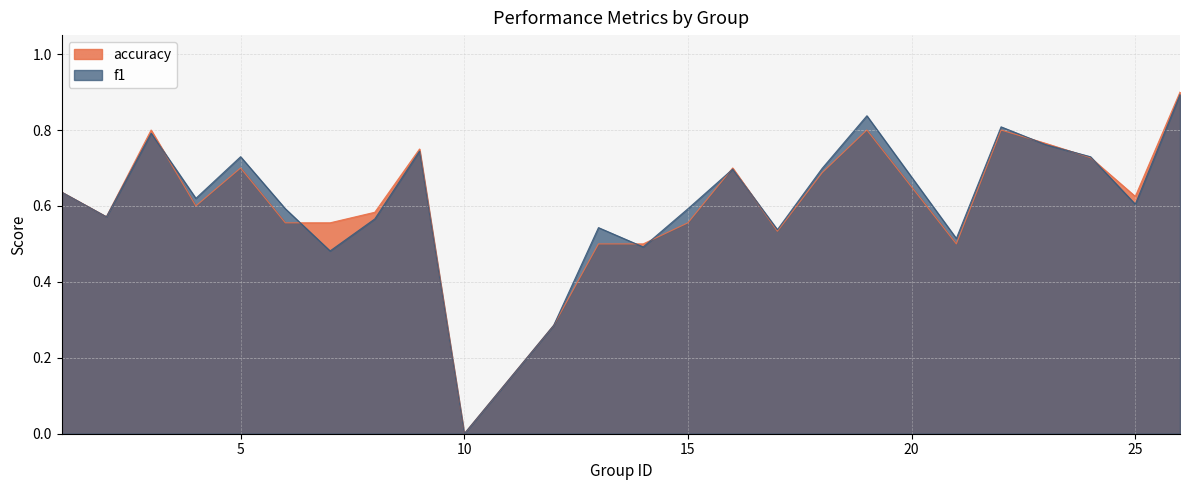

Where do accuracy and f1 first cross each other?

3 and 4